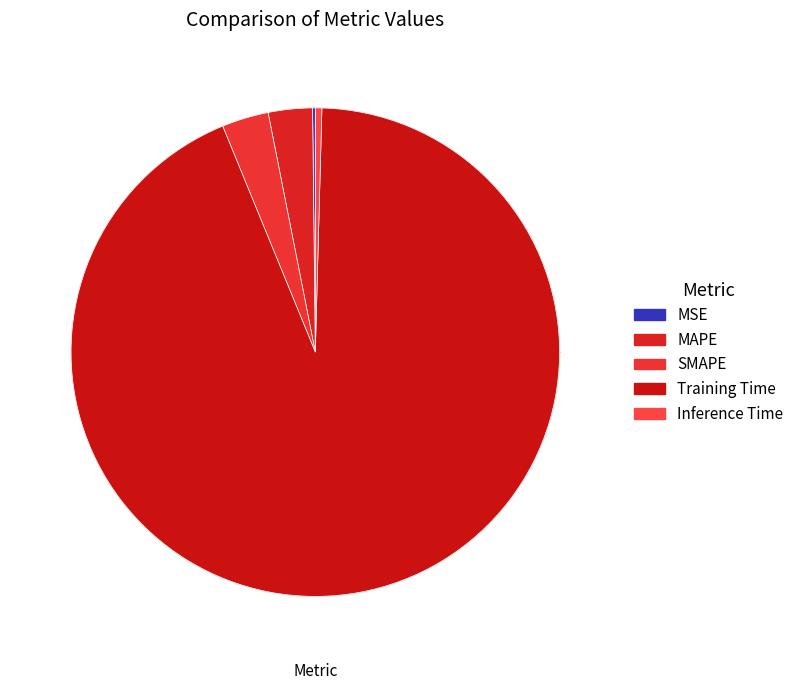

To the nearest percent, what is the combined percentage of MAPE and SMAPE?

6%